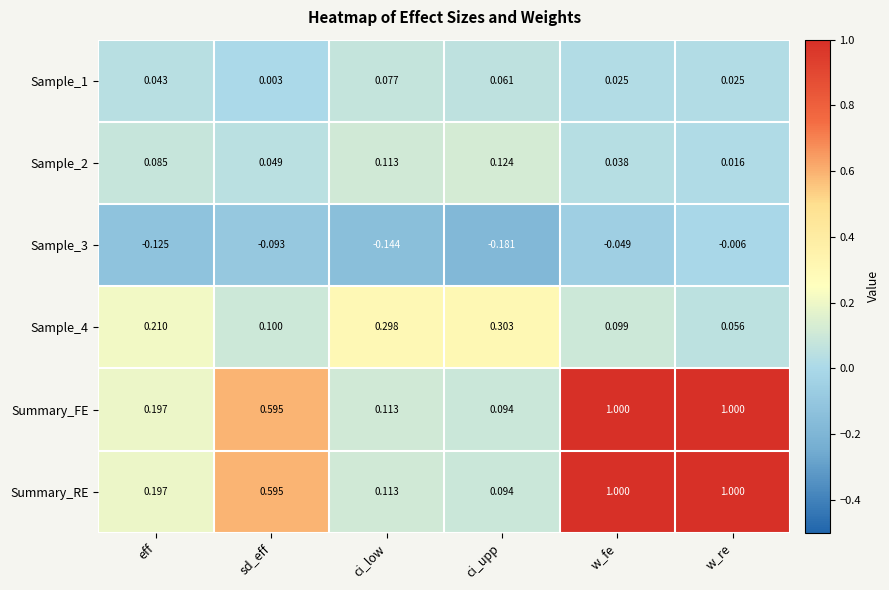

Is the value of Sample_1 at w_re greater than the value of Sample_4 at ci_low?

No